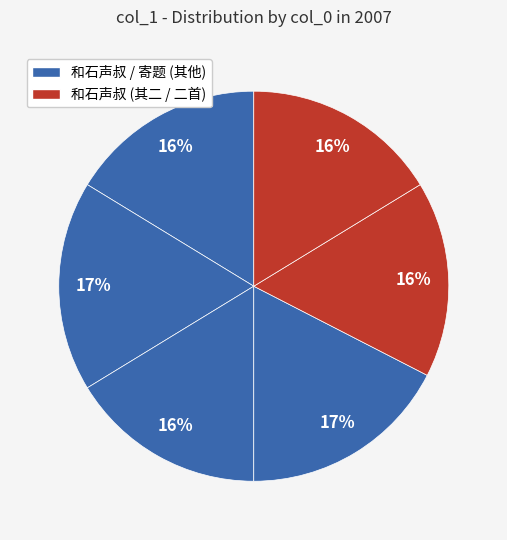

Count the number of slices in the pie.

6